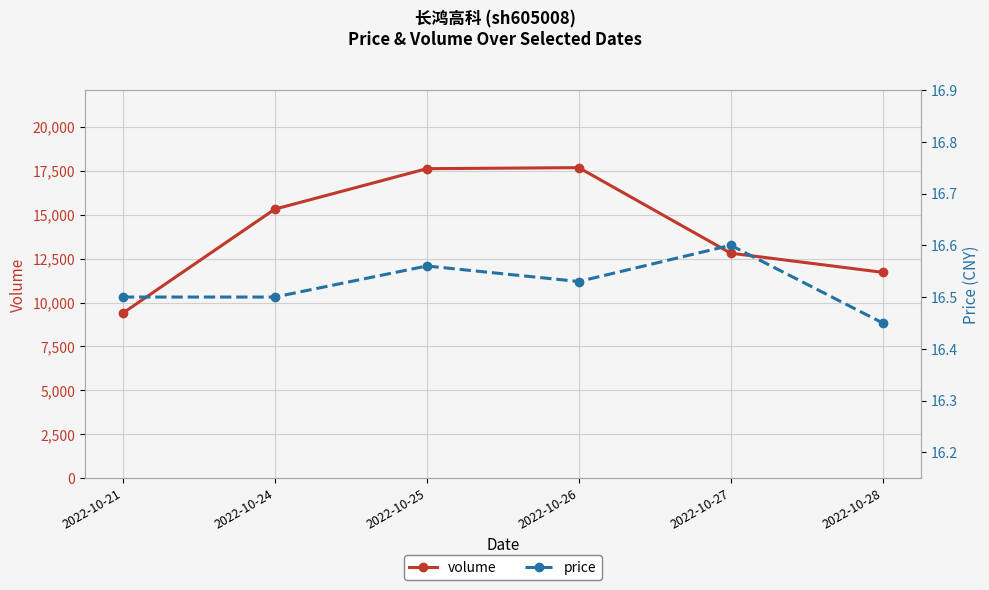

At which category is the sum across all series the highest?

2022-10-26